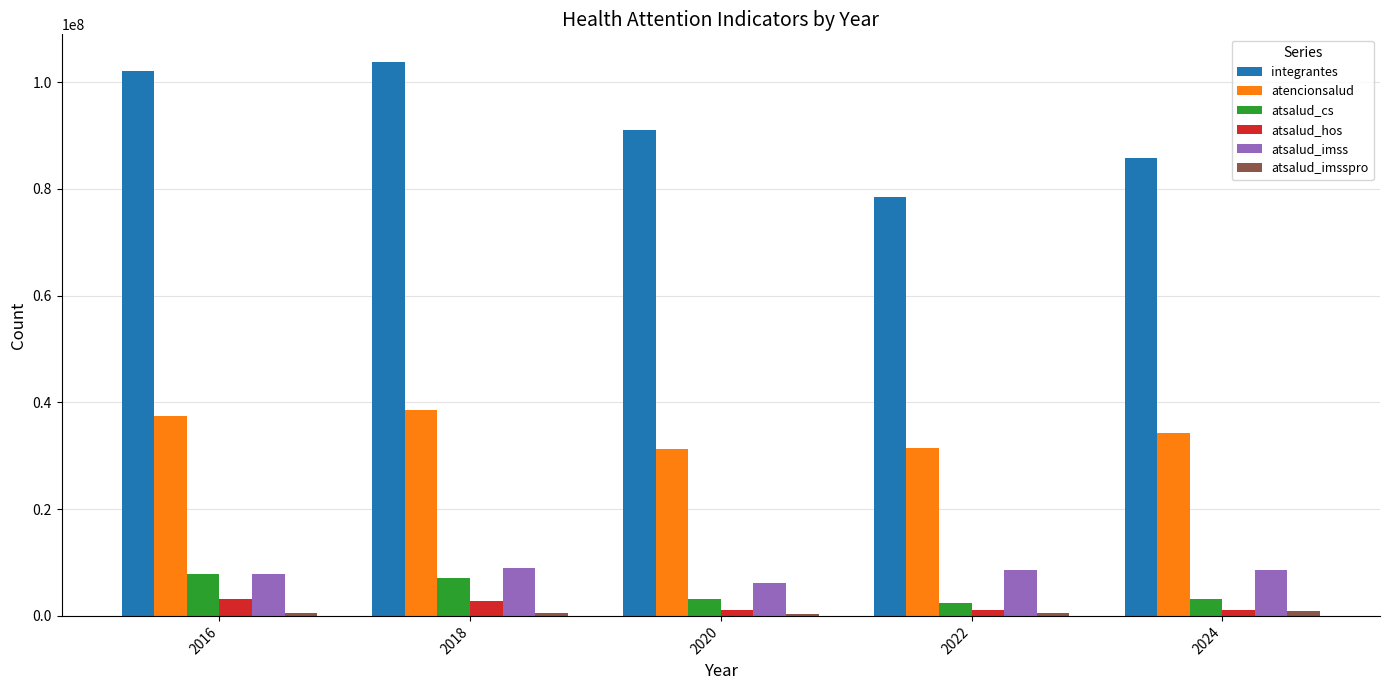

What is the greatest value displayed?

103784880